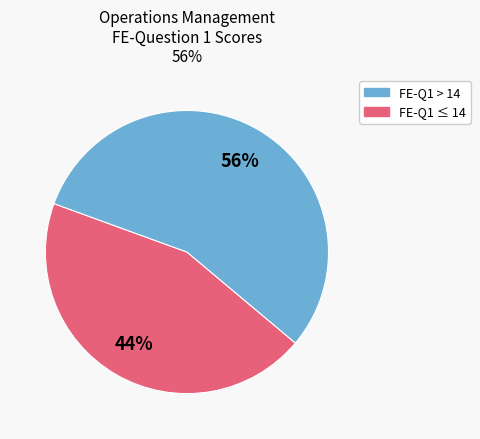

To the nearest percent, what is the average slice percentage?

50%